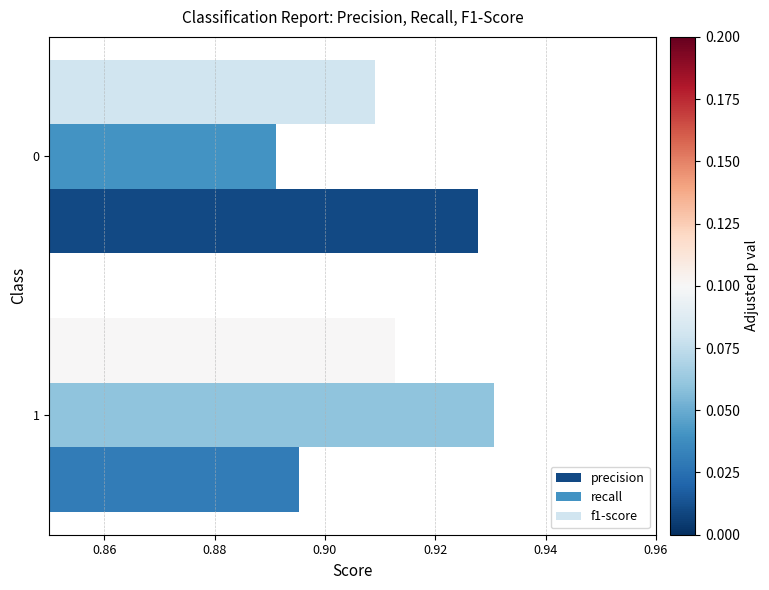

The recall series shows 0.2 at 0. True or false?

False